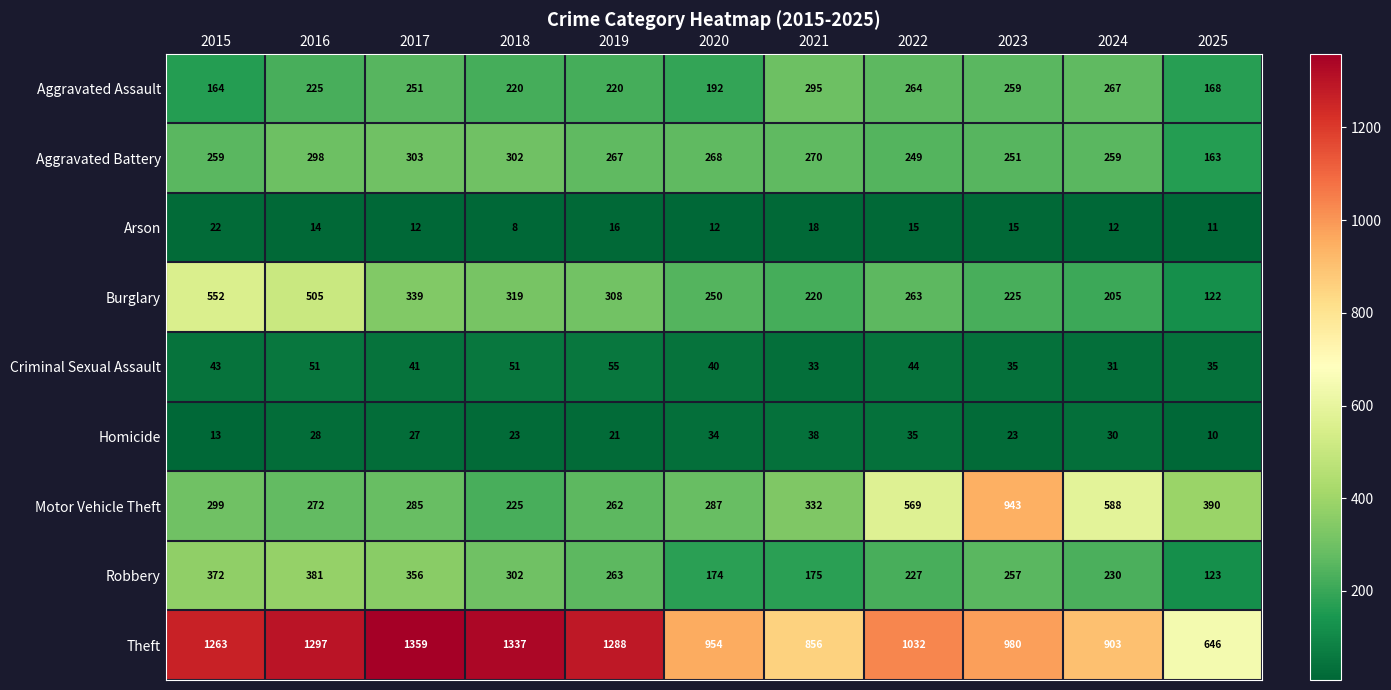

How many data points does each series have?

11